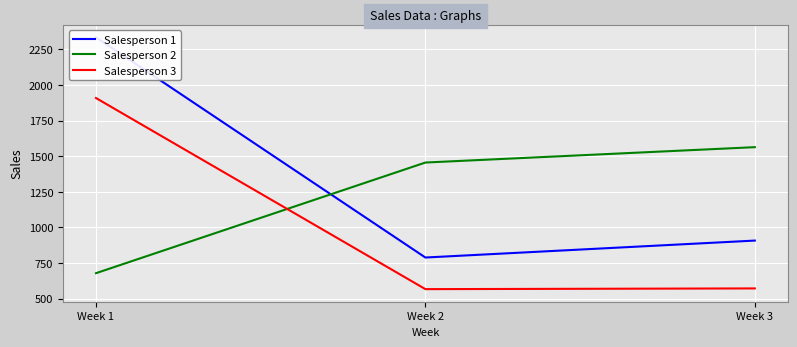

Which has a higher value, Week 1 or Week 3?

Week 1